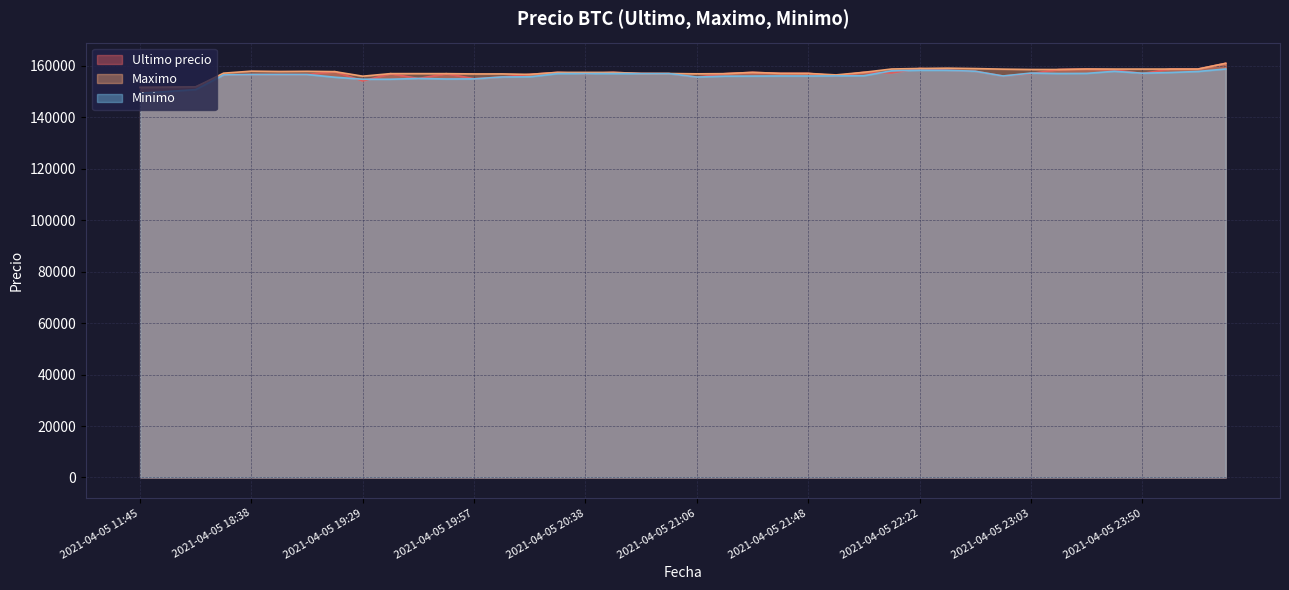

True or false: Minimo has more than 1 interior local peaks.

True